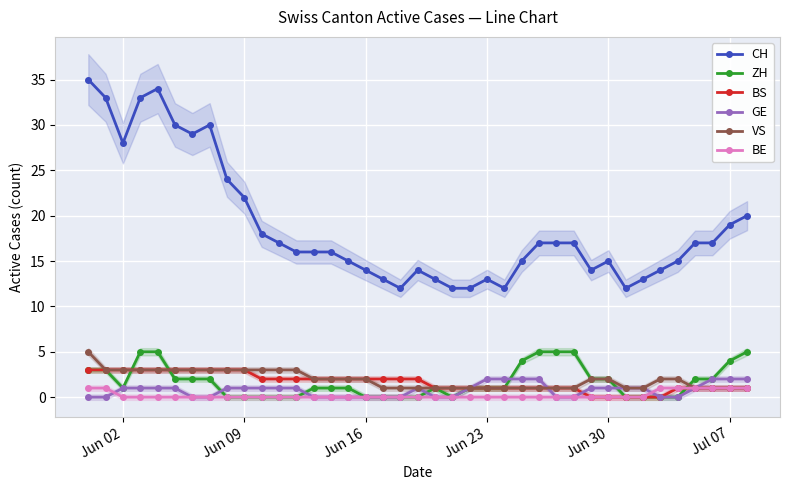

At which category does CH reach its first local valley?

Jun 02